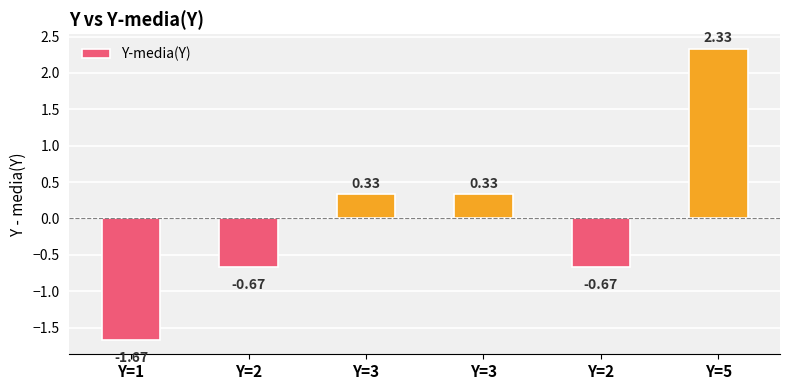

Are the bars horizontal?

No